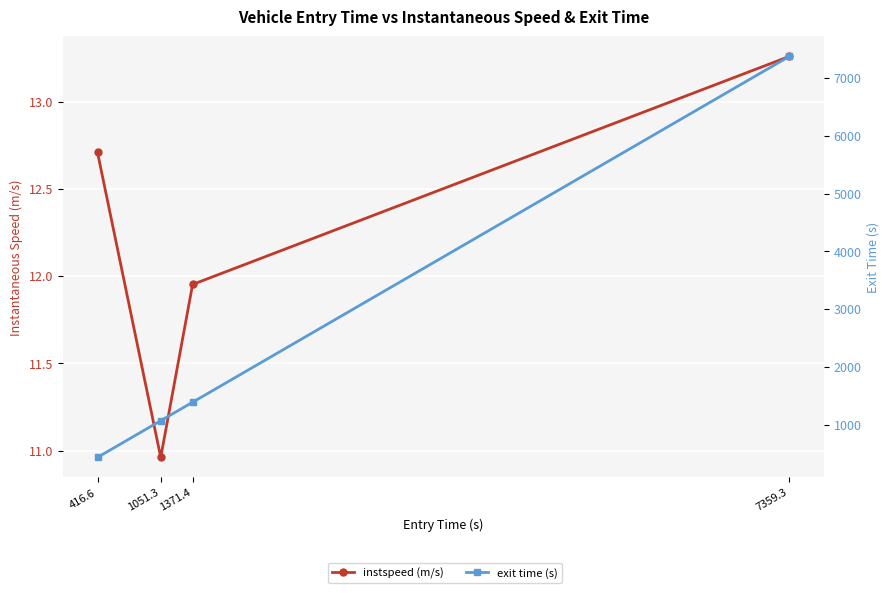

At which category is the sum across all series the highest?

7359.3